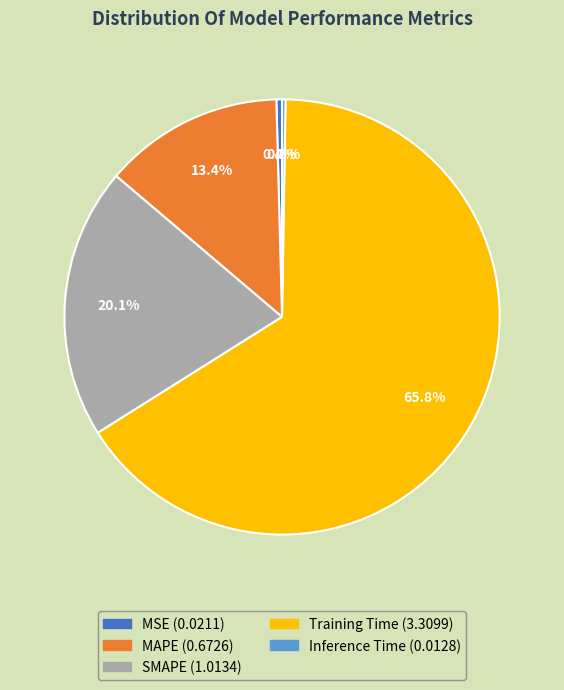

To the nearest percent, what is the combined percentage of MAPE and SMAPE?

34%